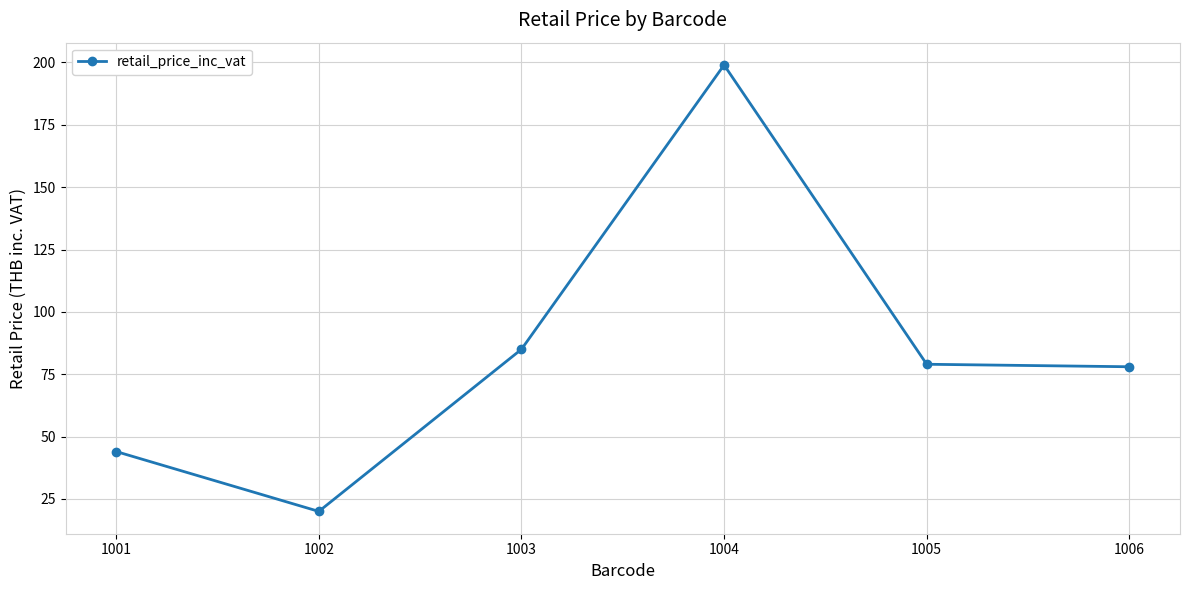

What is the change in value from 1001 to 1002?

-24